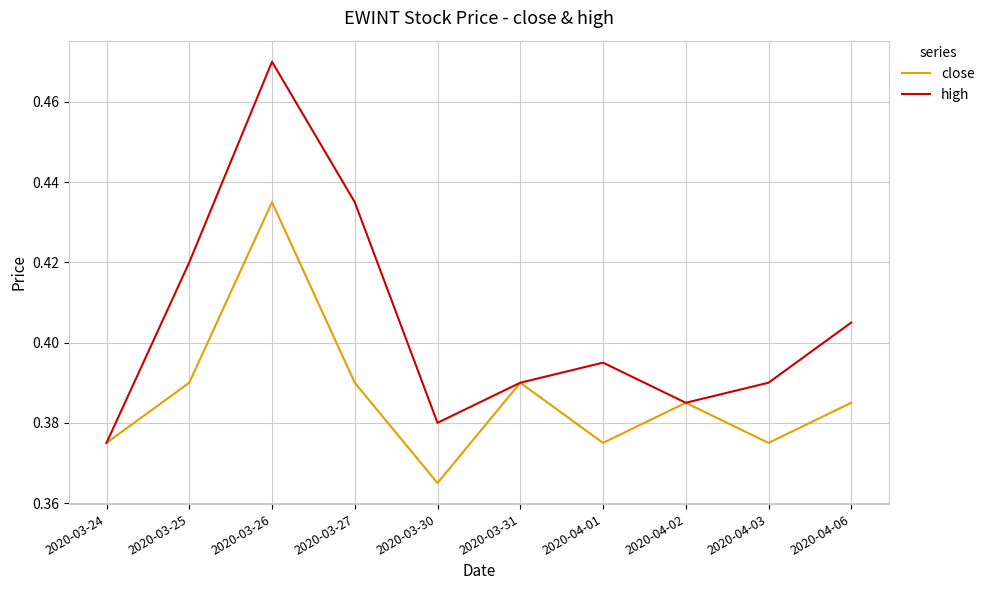

Where is the first local maximum for high?

2020-03-26